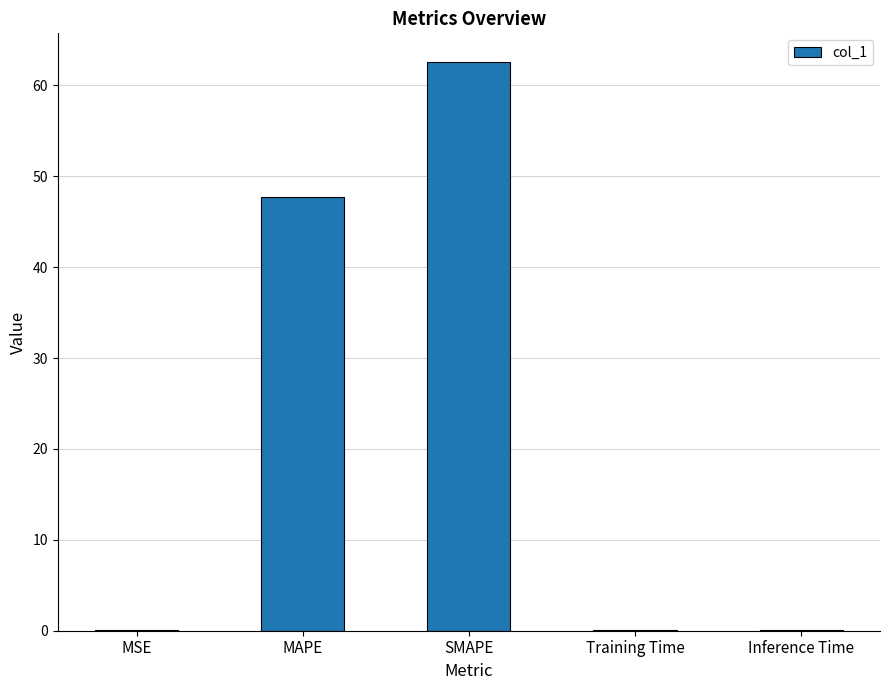

What is the approximate value at Inference Time?

0.1